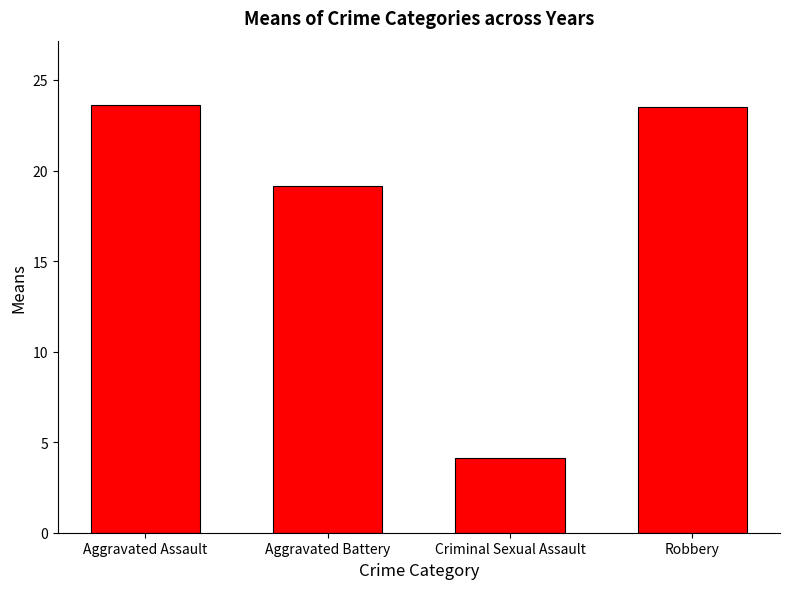

Where is the data nearest to the value 13?

Aggravated Battery